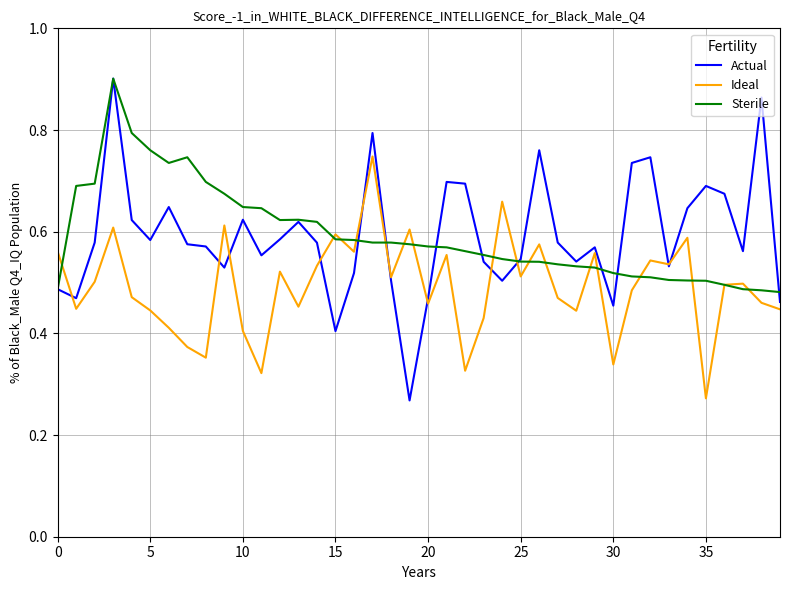

Does the chart display data point markers on the line(s)?

No